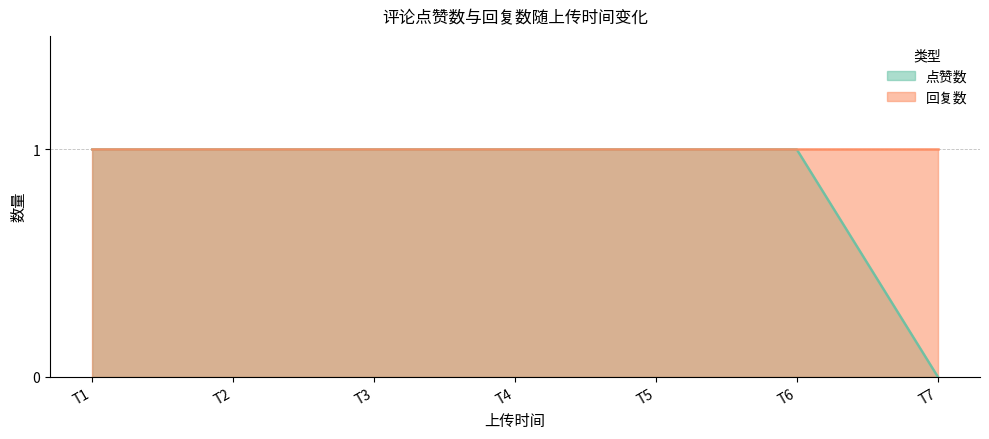

How many data points are less than 1?

1